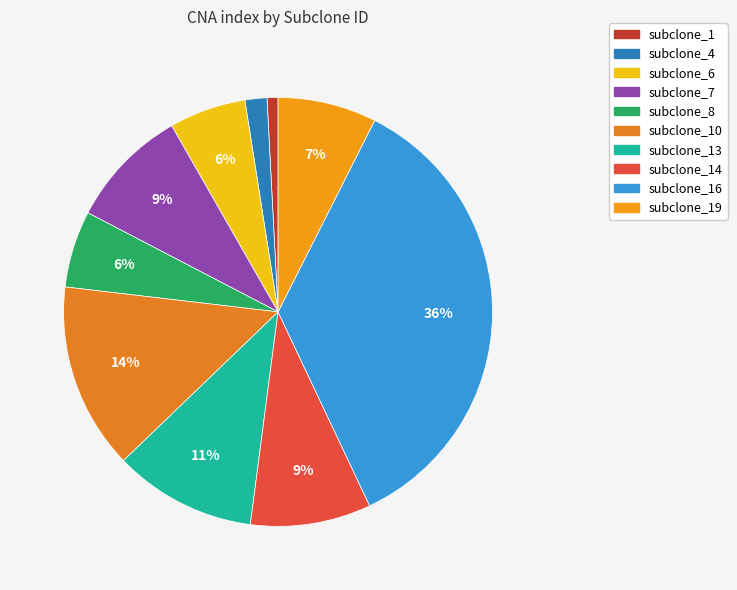

To the nearest percent, what is the average slice percentage?

10%